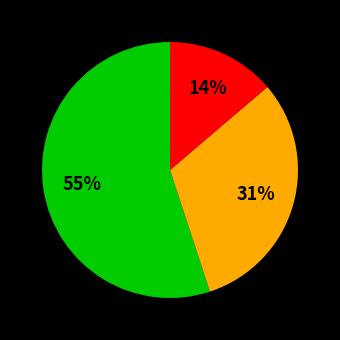

To the nearest percent, what is the difference between the largest and smallest slice percentages?

41%